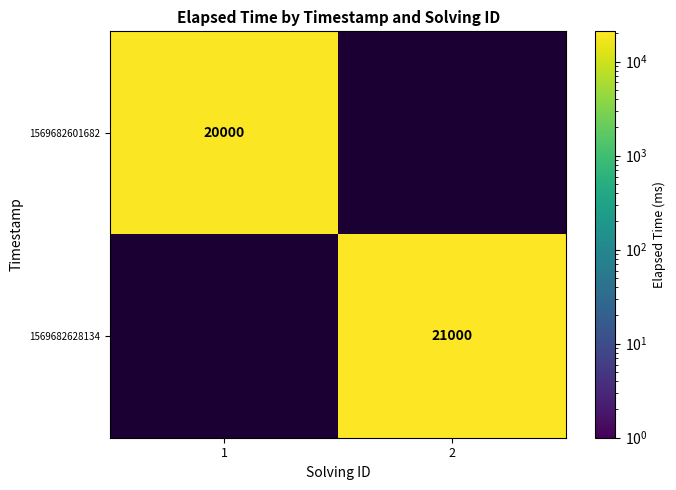

The value of 1569682601682 at 1 is 20000. True or false?

True